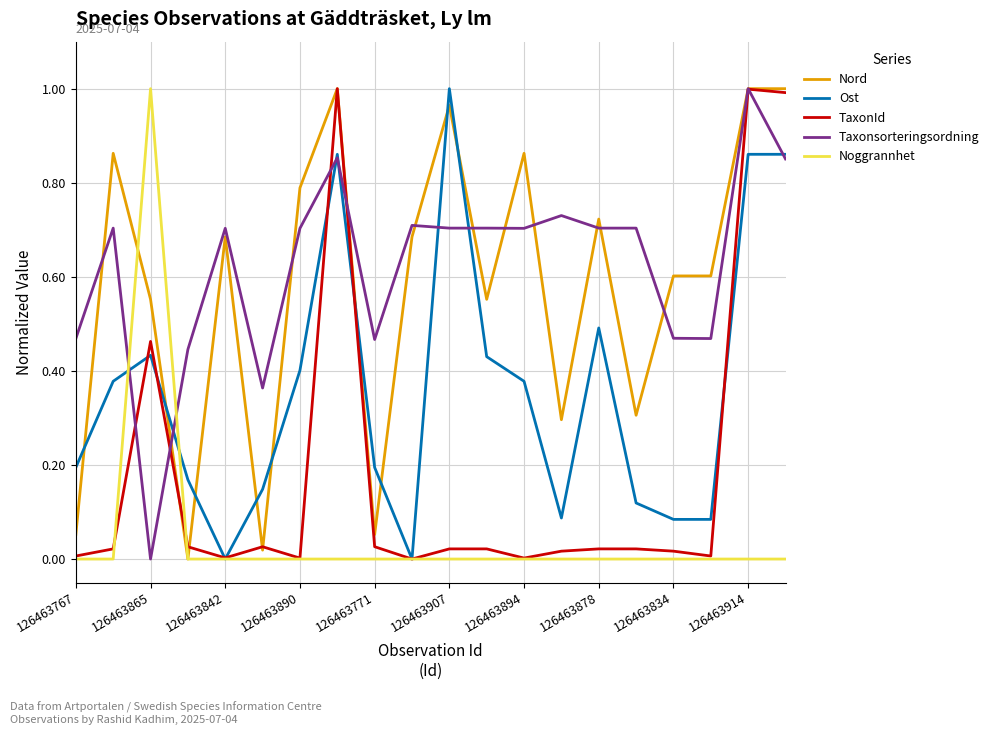

True or false: Ost and Nord intersect in this chart.

True